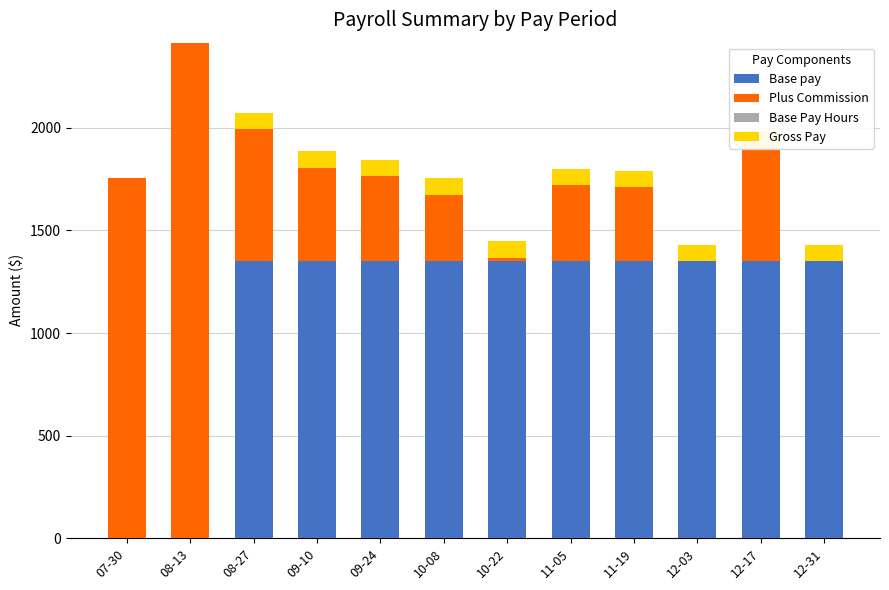

How many values in the Plus Commission series exceed 414?

6